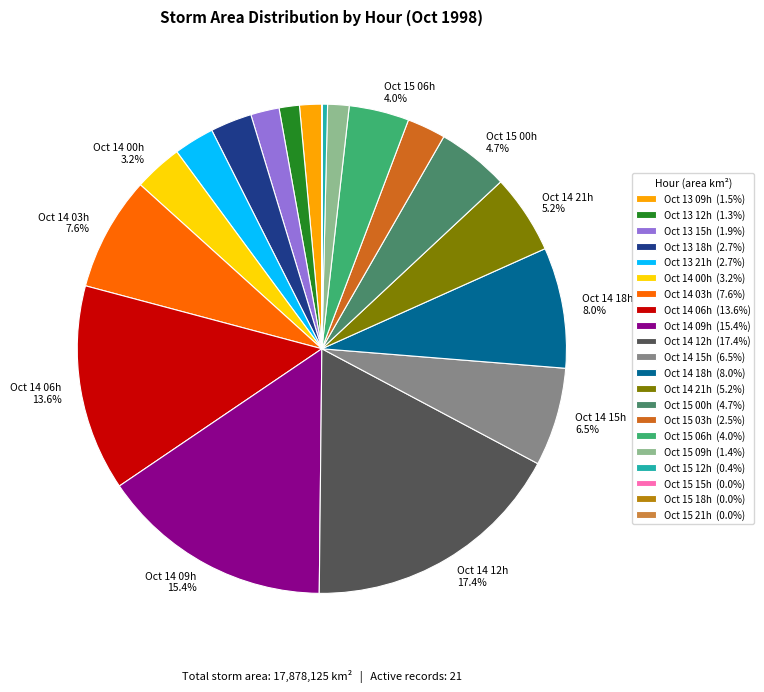

Is there any slice that represents more than half of the pie?

No